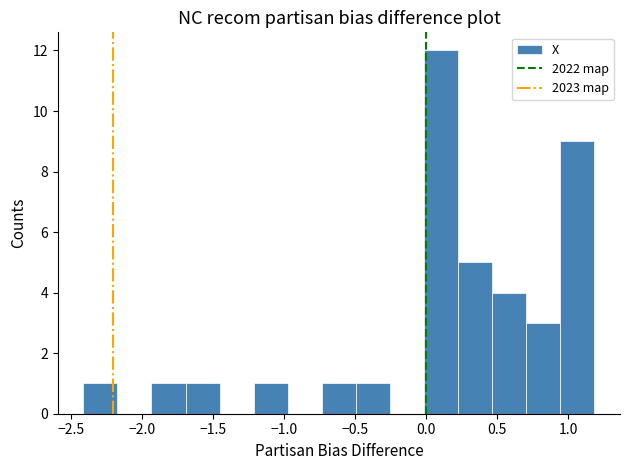

Over which range of the x-axis is the bar tallest?

0.00 to 0.25